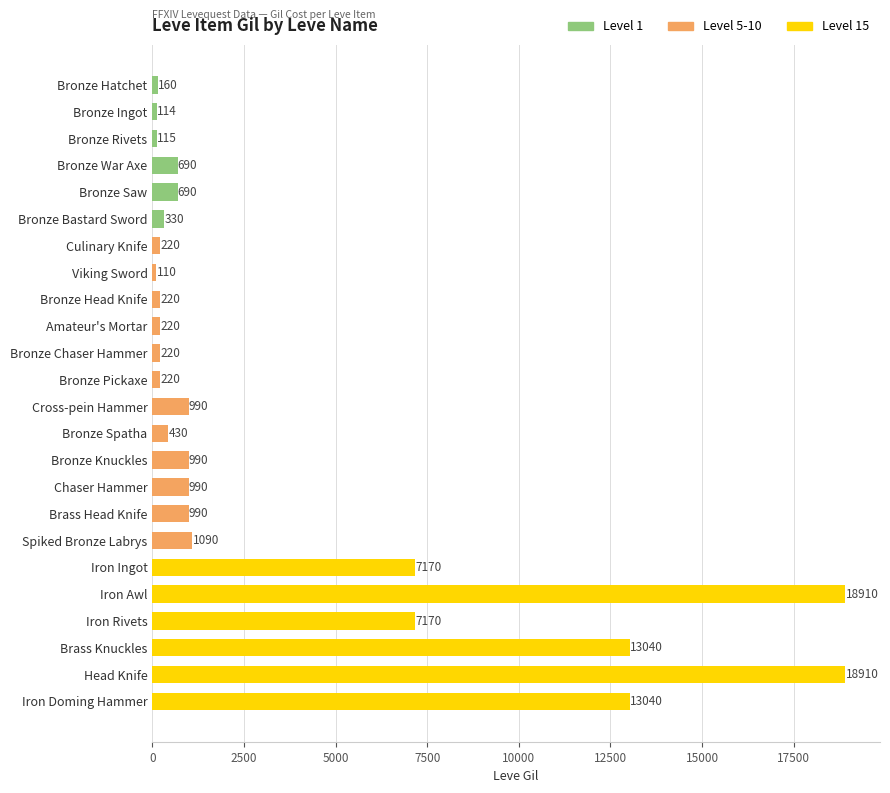

Which category has the lowest value across all series?

Viking Sword